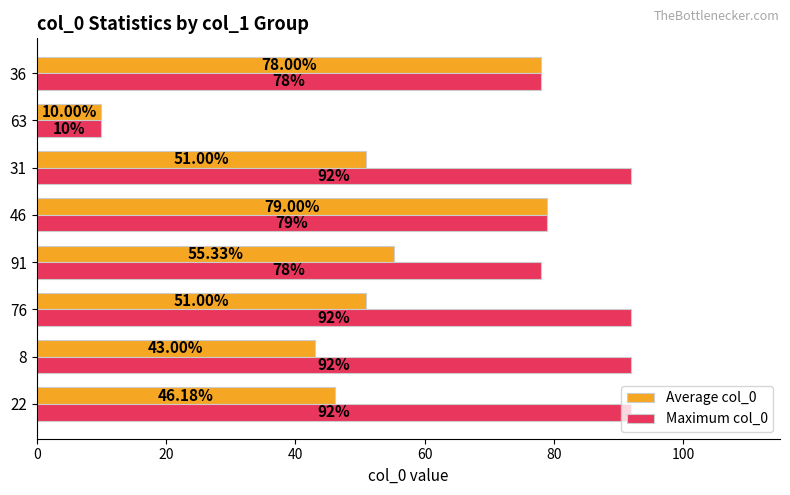

What is the maximum value shown in the chart?

92.0